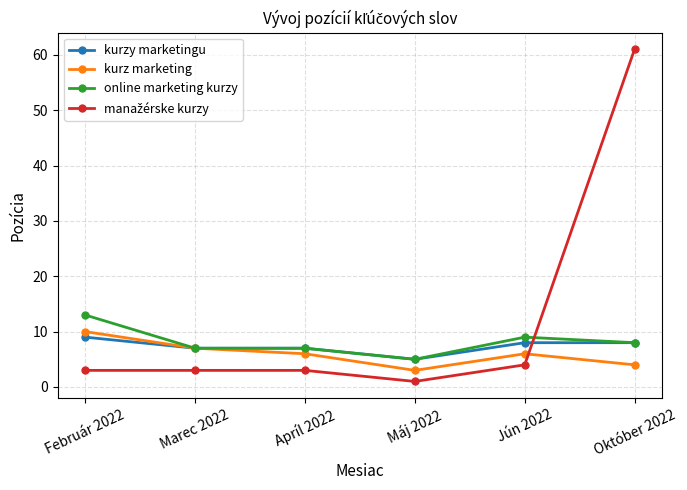

True or false: kurz marketing has more than 2 interior local peaks.

False